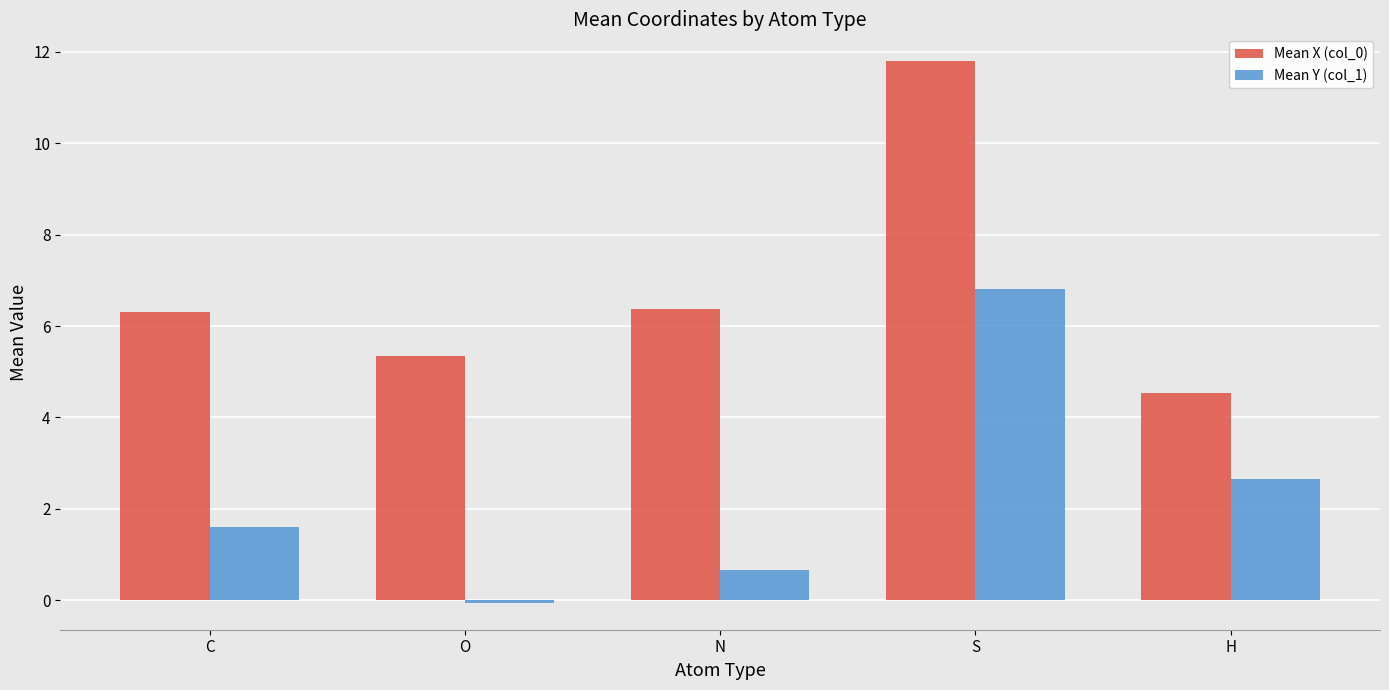

What position from the right is C?

5